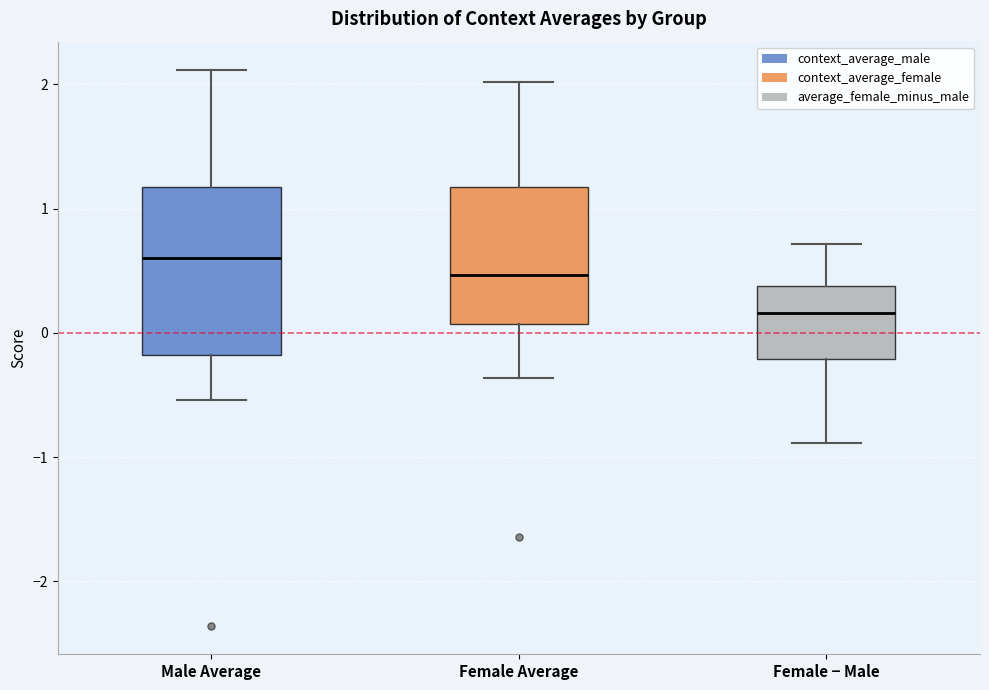

Where is the upper edge of the box for Female Average on the y-axis? The values are not printed on the chart, so give them approximately, as read against the axis.

1.2